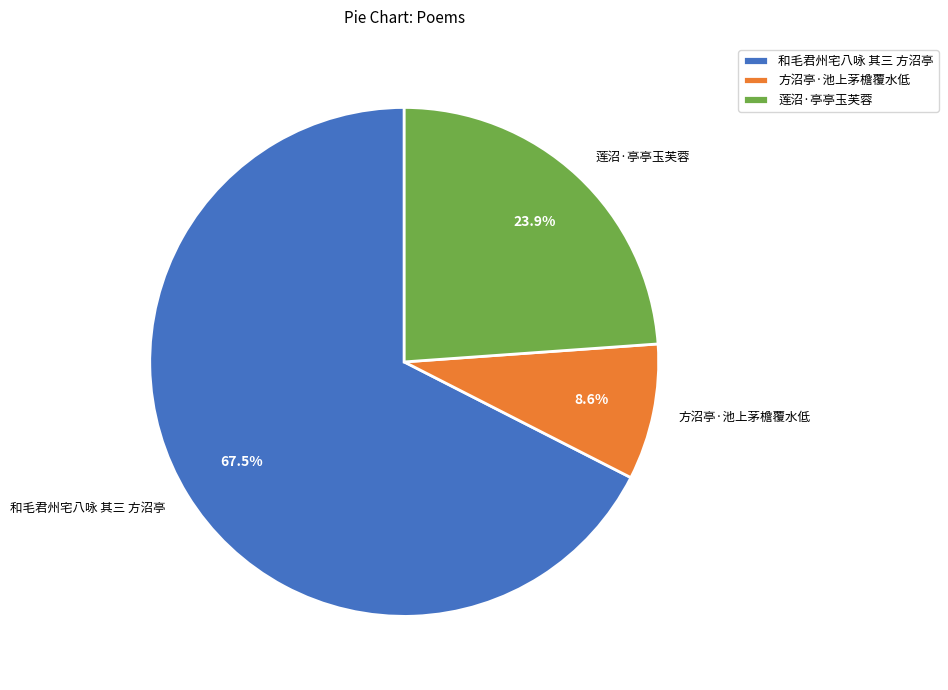

How many slices are in this pie chart?

3